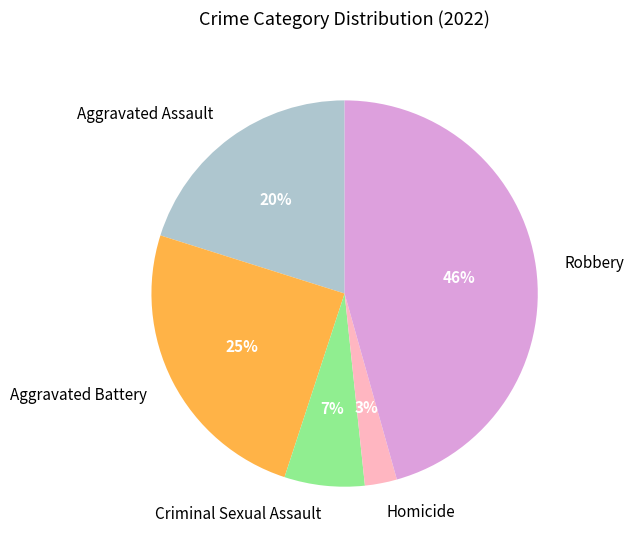

To the nearest percent, what is the difference between the largest and smallest slice percentages?

43%